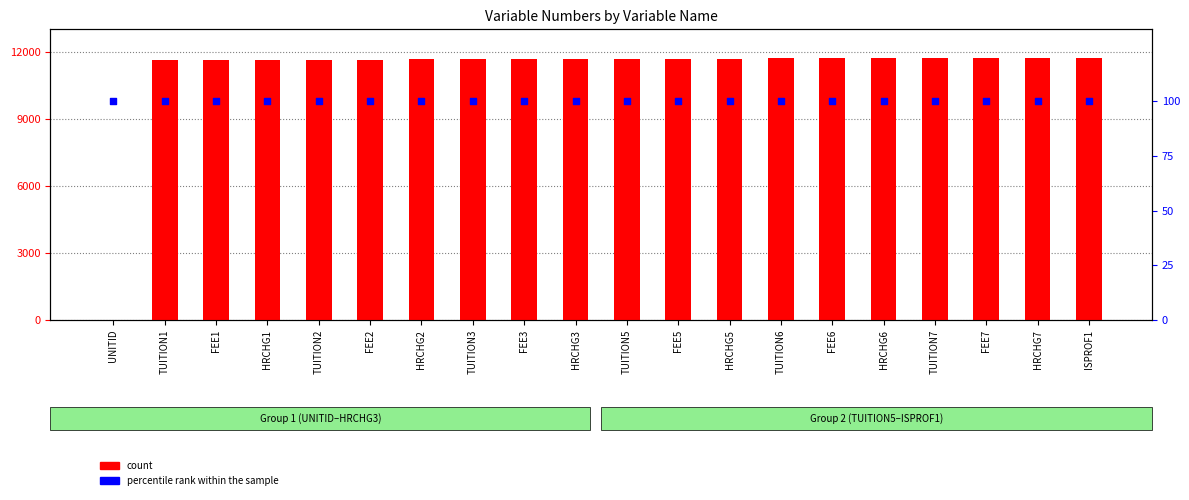

What are all the series names shown in the legend?

count, percentile rank within the sample